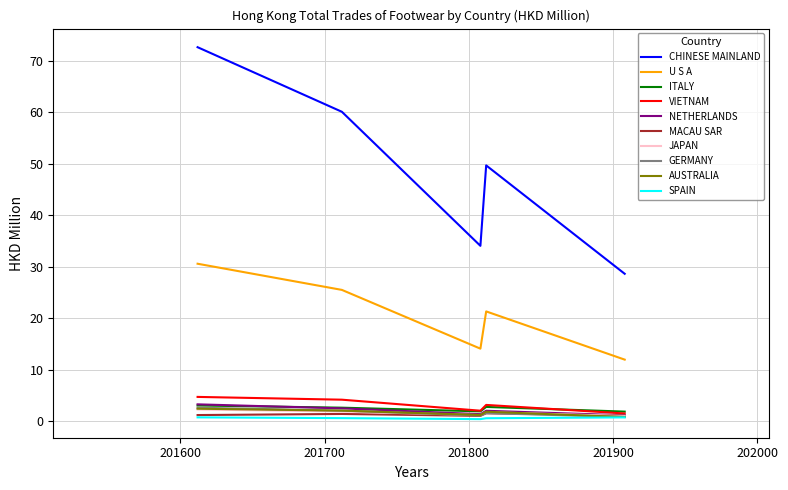

Which series has the largest total across all categories?

CHINESE MAINLAND